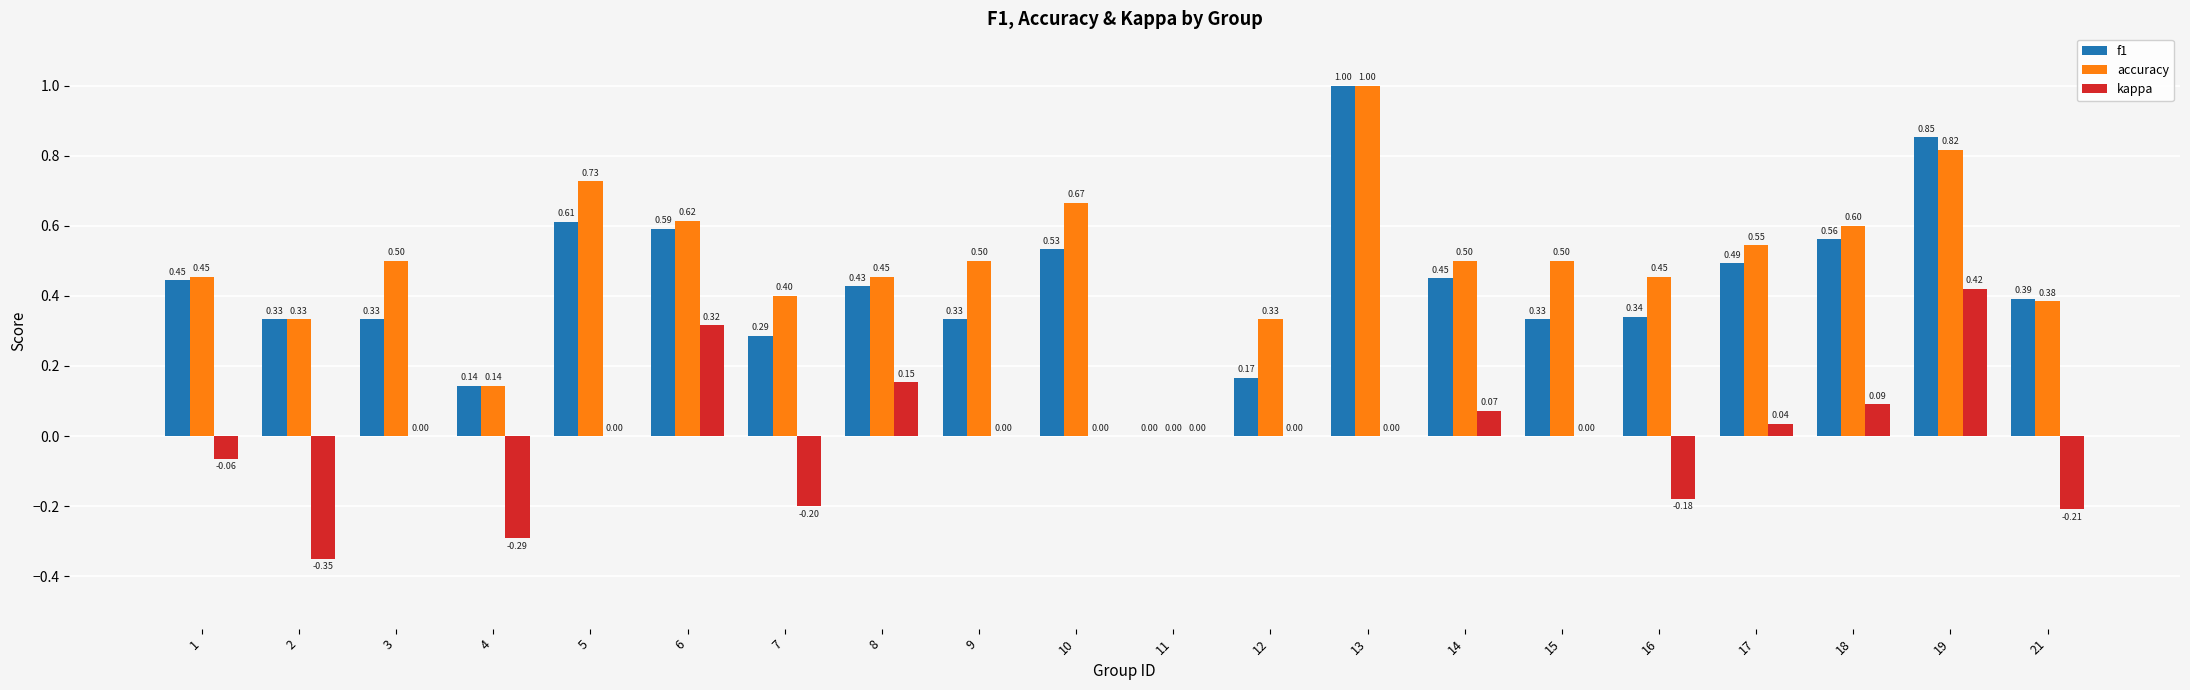

Is the value of kappa at 16 greater than the value of f1 at 8?

No